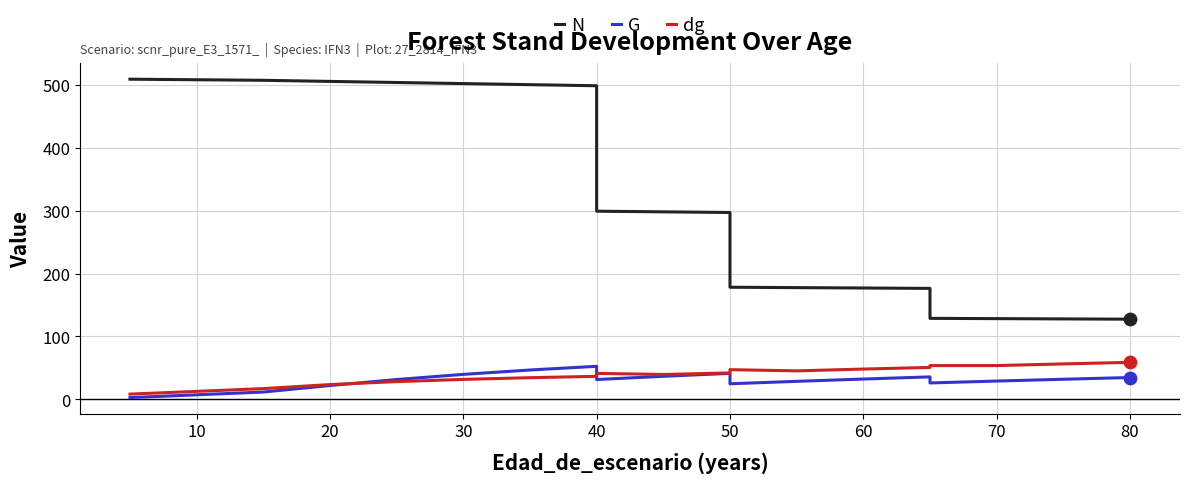

Which series has the largest total across all categories?

N